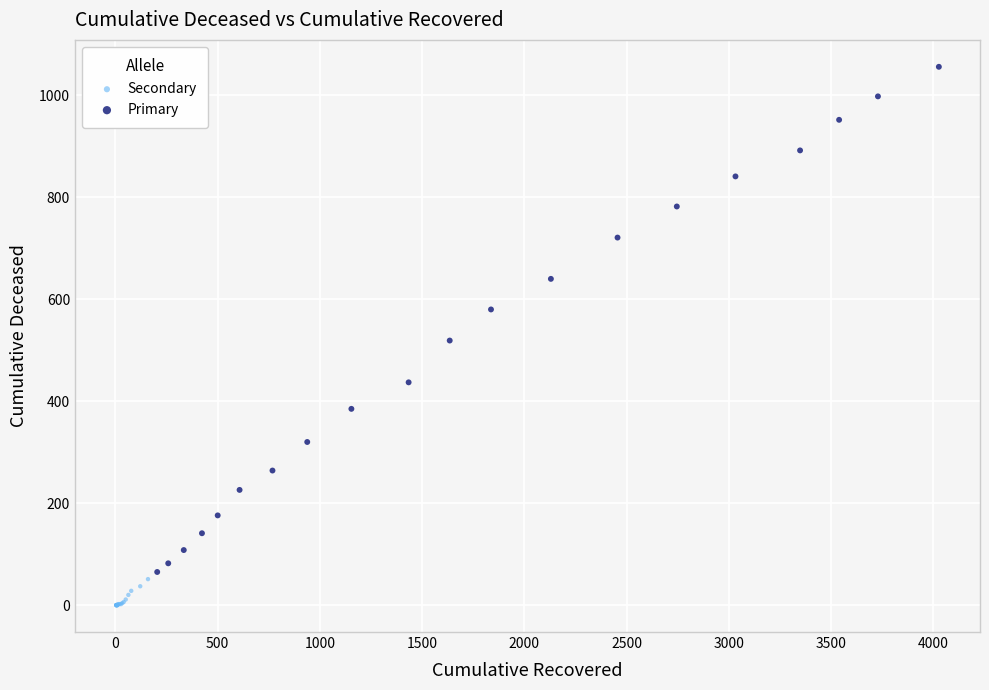

Which series contains the highest Y value?

Primary